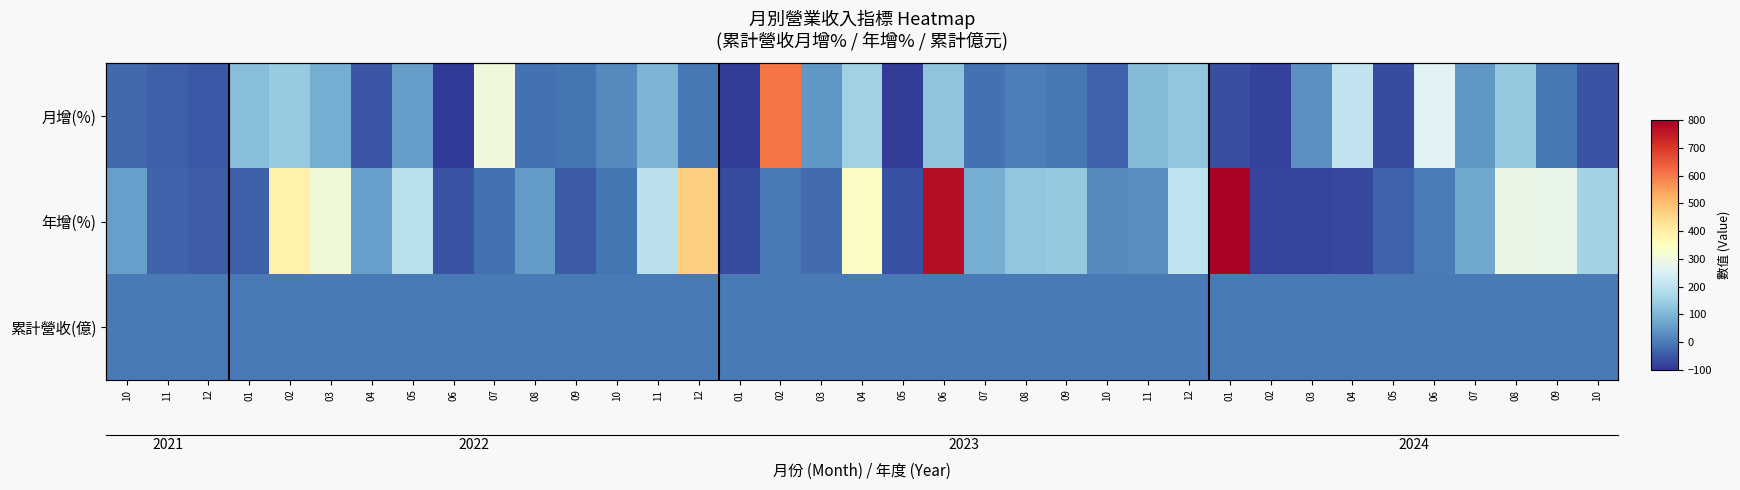

The 年增(%) series shows 30.1 at 09. True or false?

False